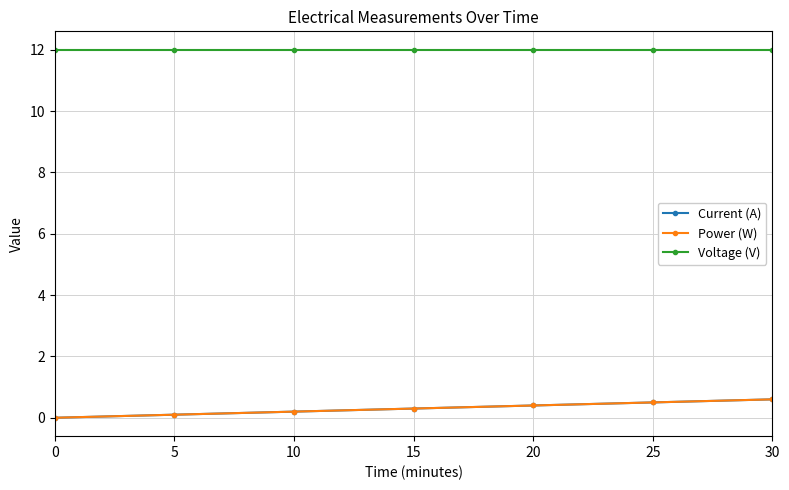

How many lines are shown in the chart?

3